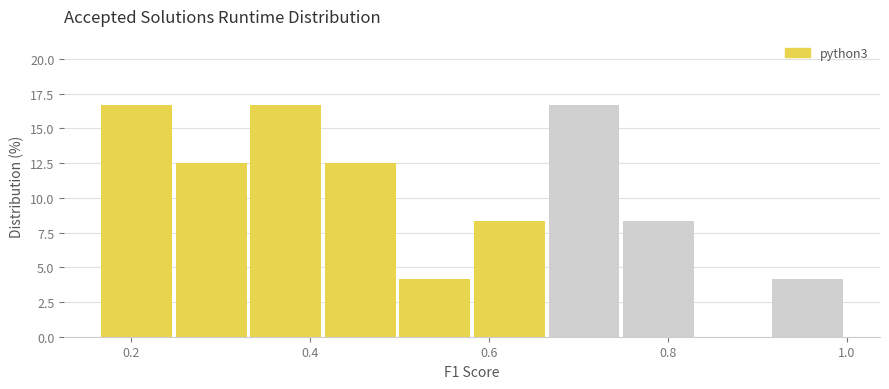

What is the height of the bar covering 0.92 to 1.00 on the x-axis? Neither the bar edges nor the heights are printed on the chart, so give them approximately, as read against the axes.

4.0